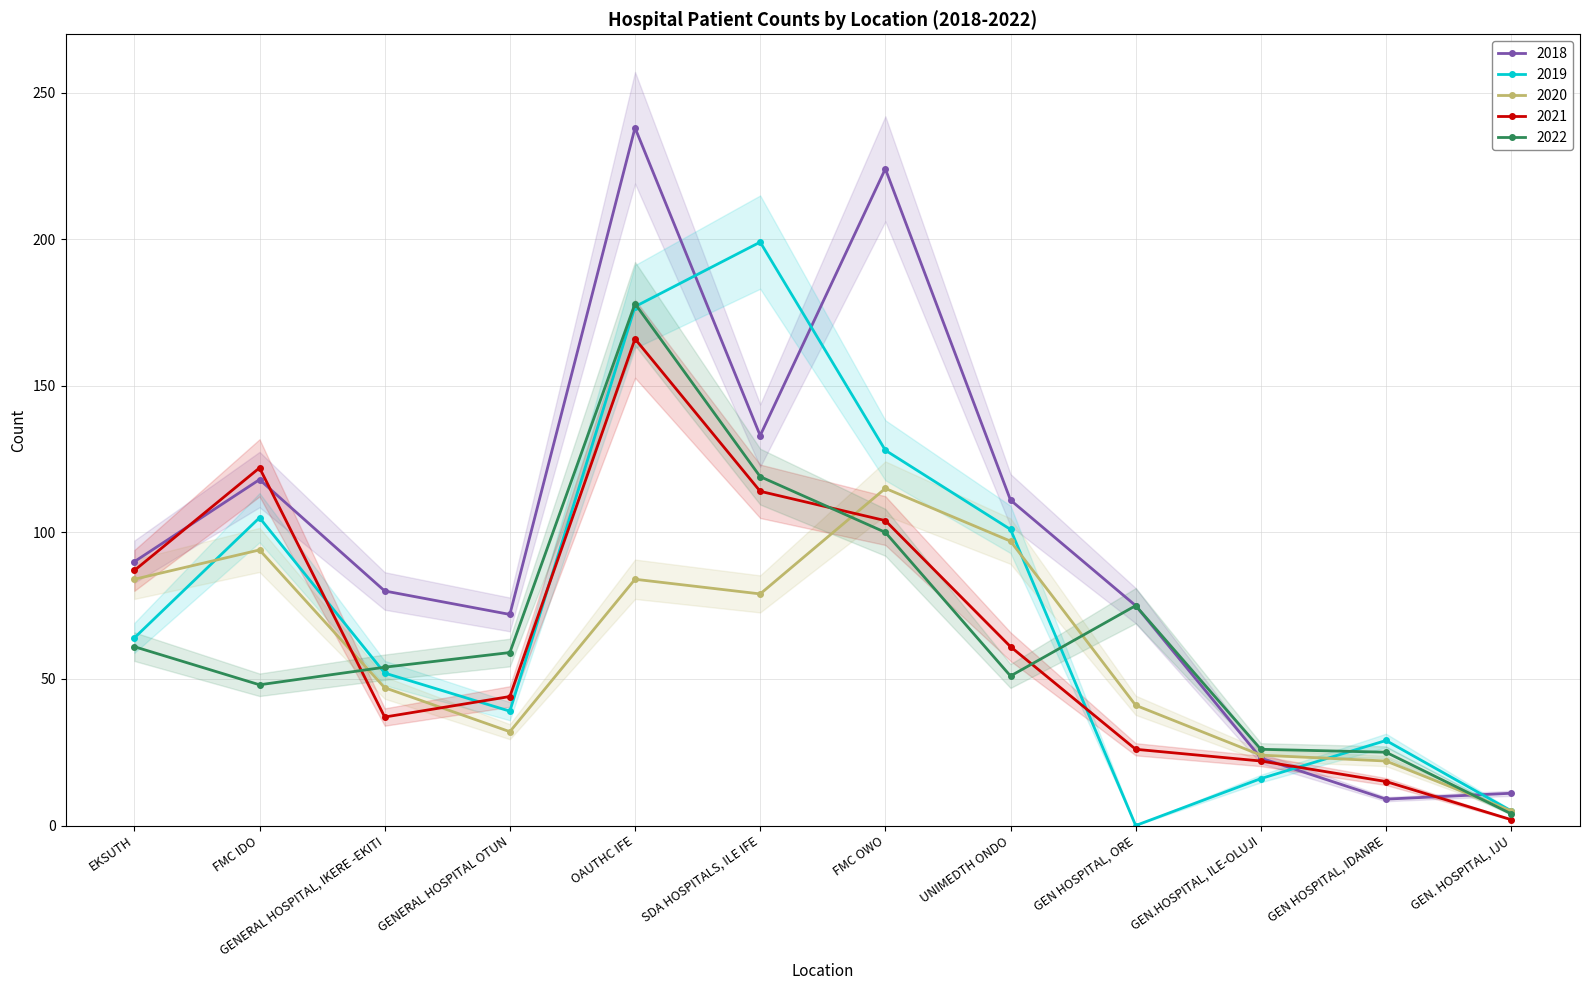

At how many categories does at least one series exceed 6?

12